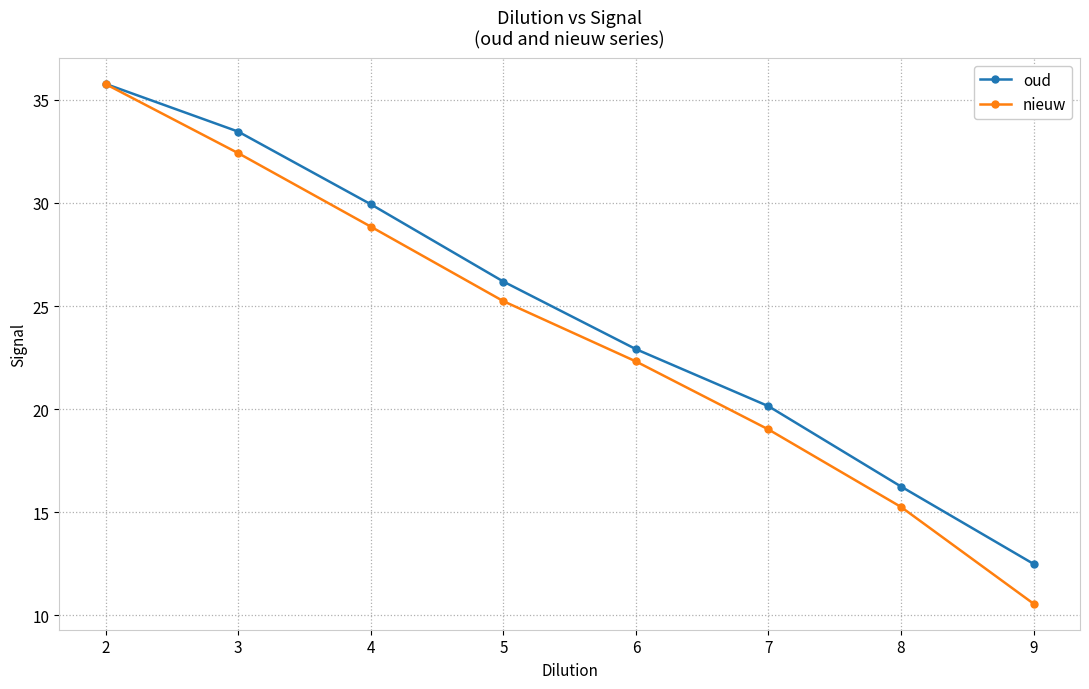

True or false: oud has more than 0 interior local peaks.

False